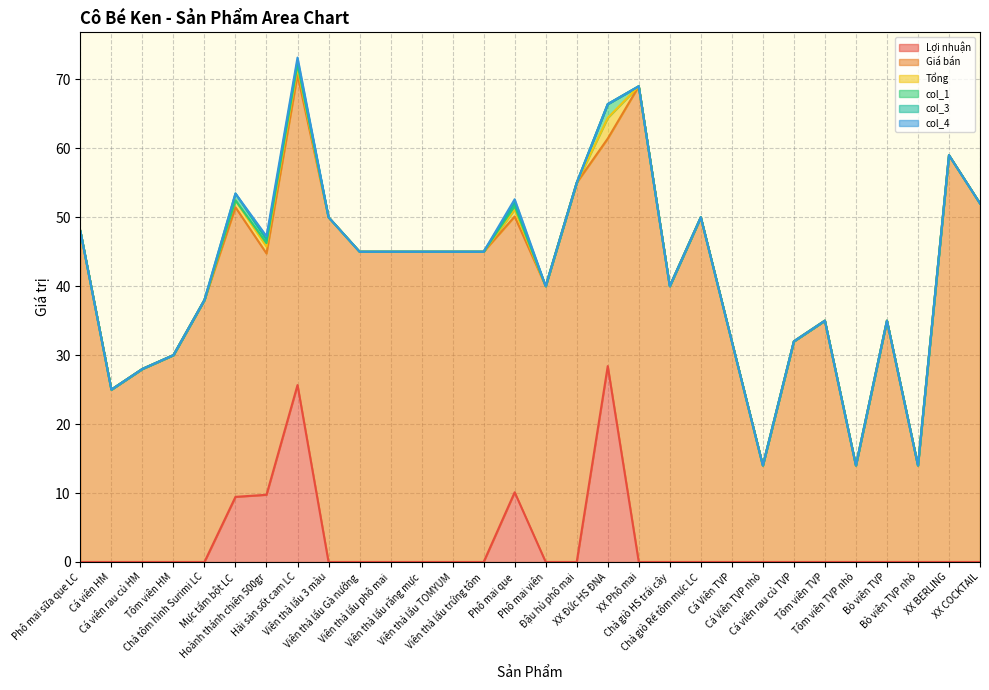

At which category is the sum across all series the highest?

Hải sản sốt cam LC